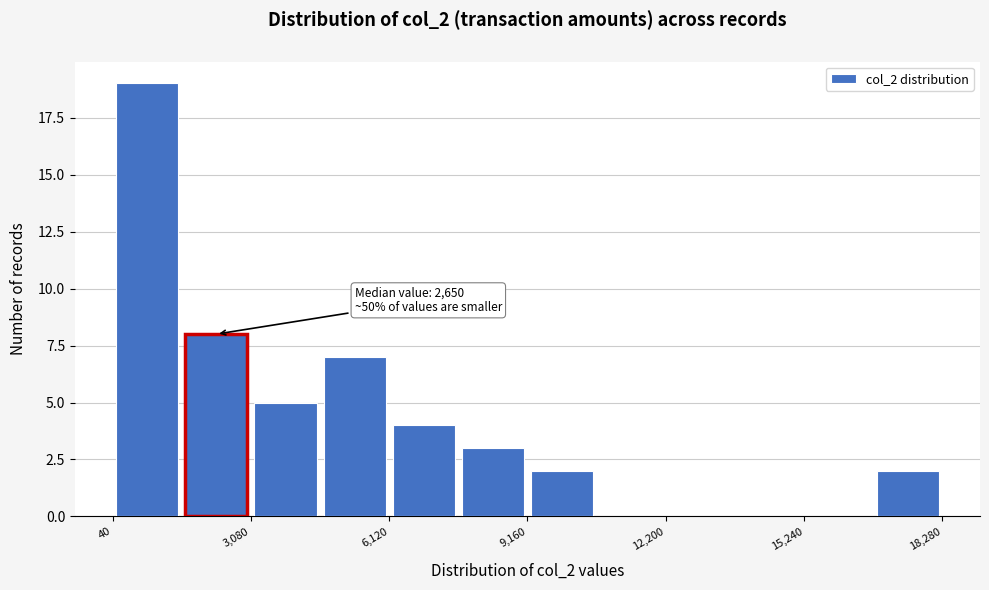

Around what value on the x-axis is the tallest bar? Give the approximate position of its centre, as read against the axis.

1000